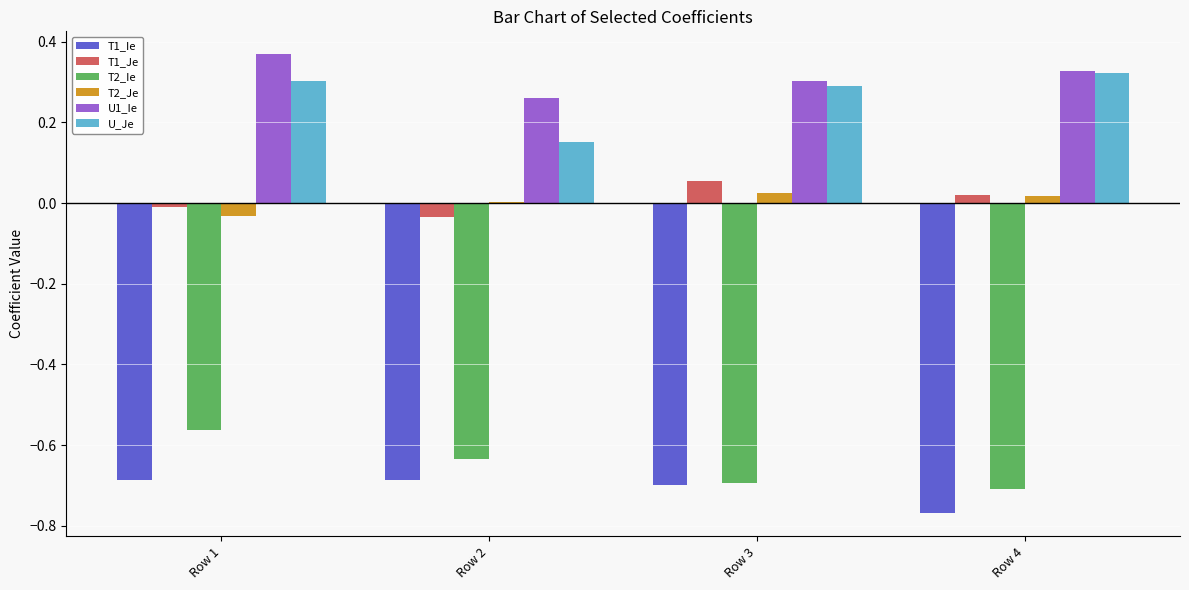

Count the number of data series in this chart.

6